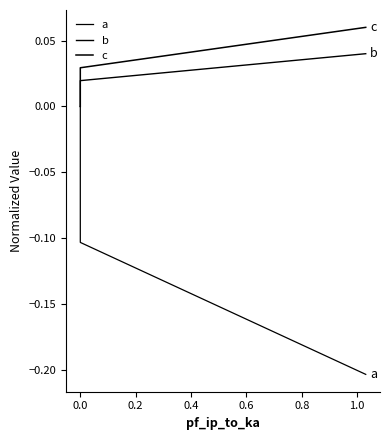

Is the value of a at 0.2 greater than the value of b at 0.0?

No